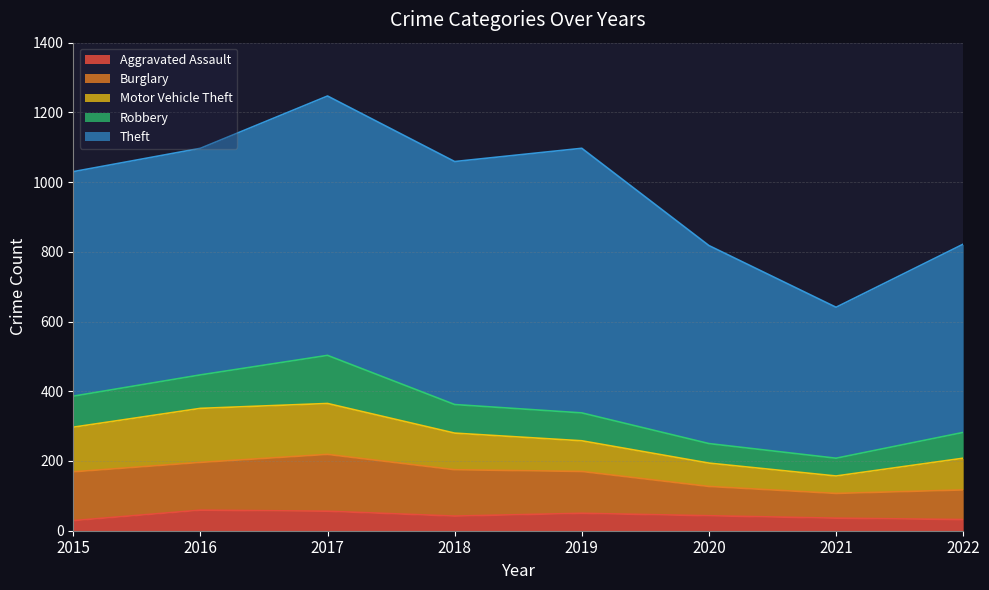

Rank the series at 2016 from highest to lowest value.

Theft, Motor Vehicle Theft, Burglary, Robbery, Aggravated Assault